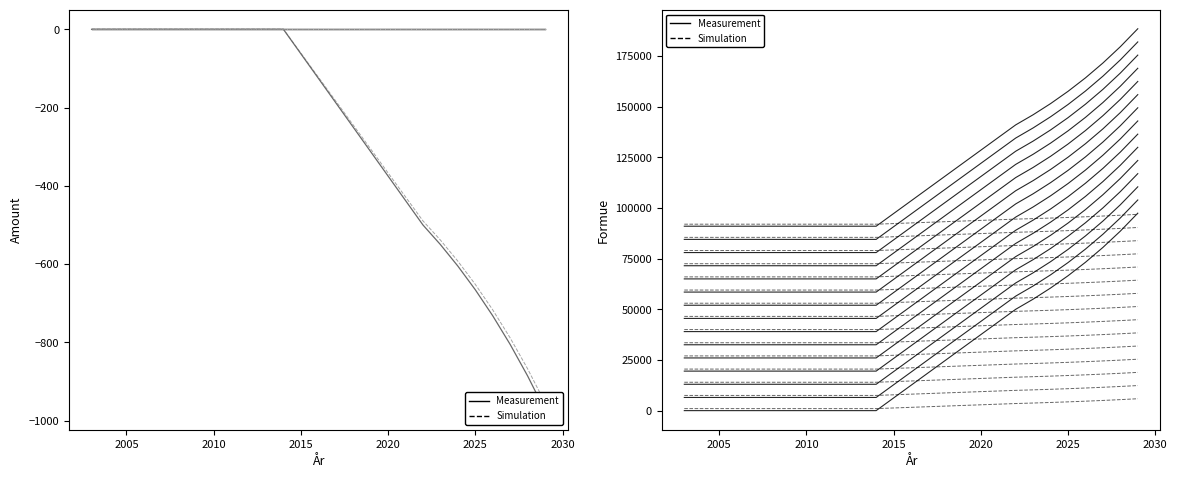

The value of FIRE sparing at 2005 is 0.0. True or false?

True